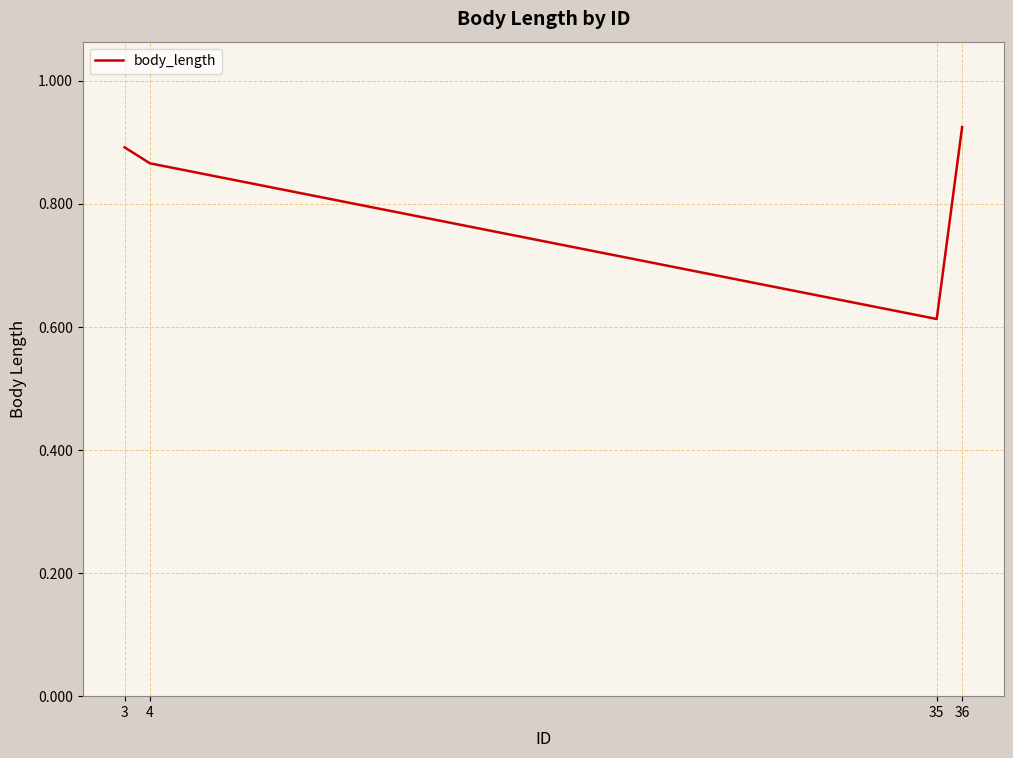

How many series are shown in this chart?

1